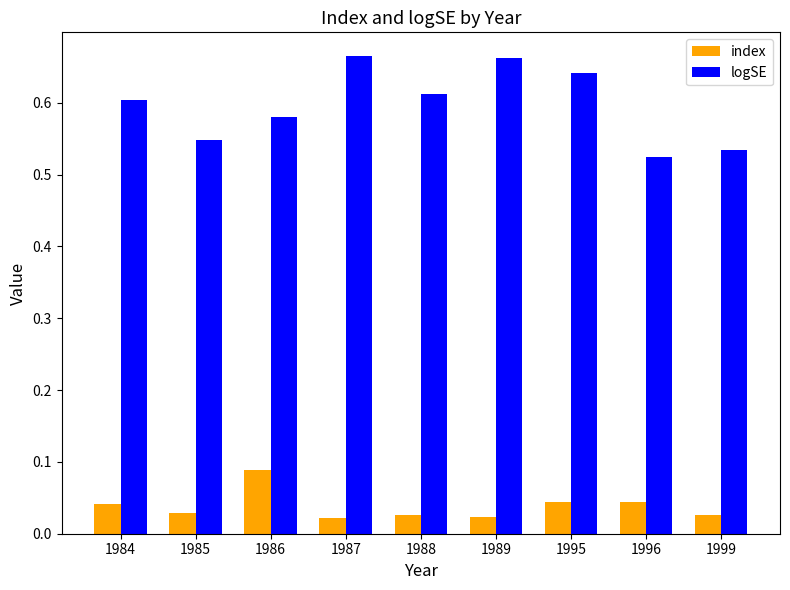

Rank the series at 1984 from highest to lowest value.

logSE, index